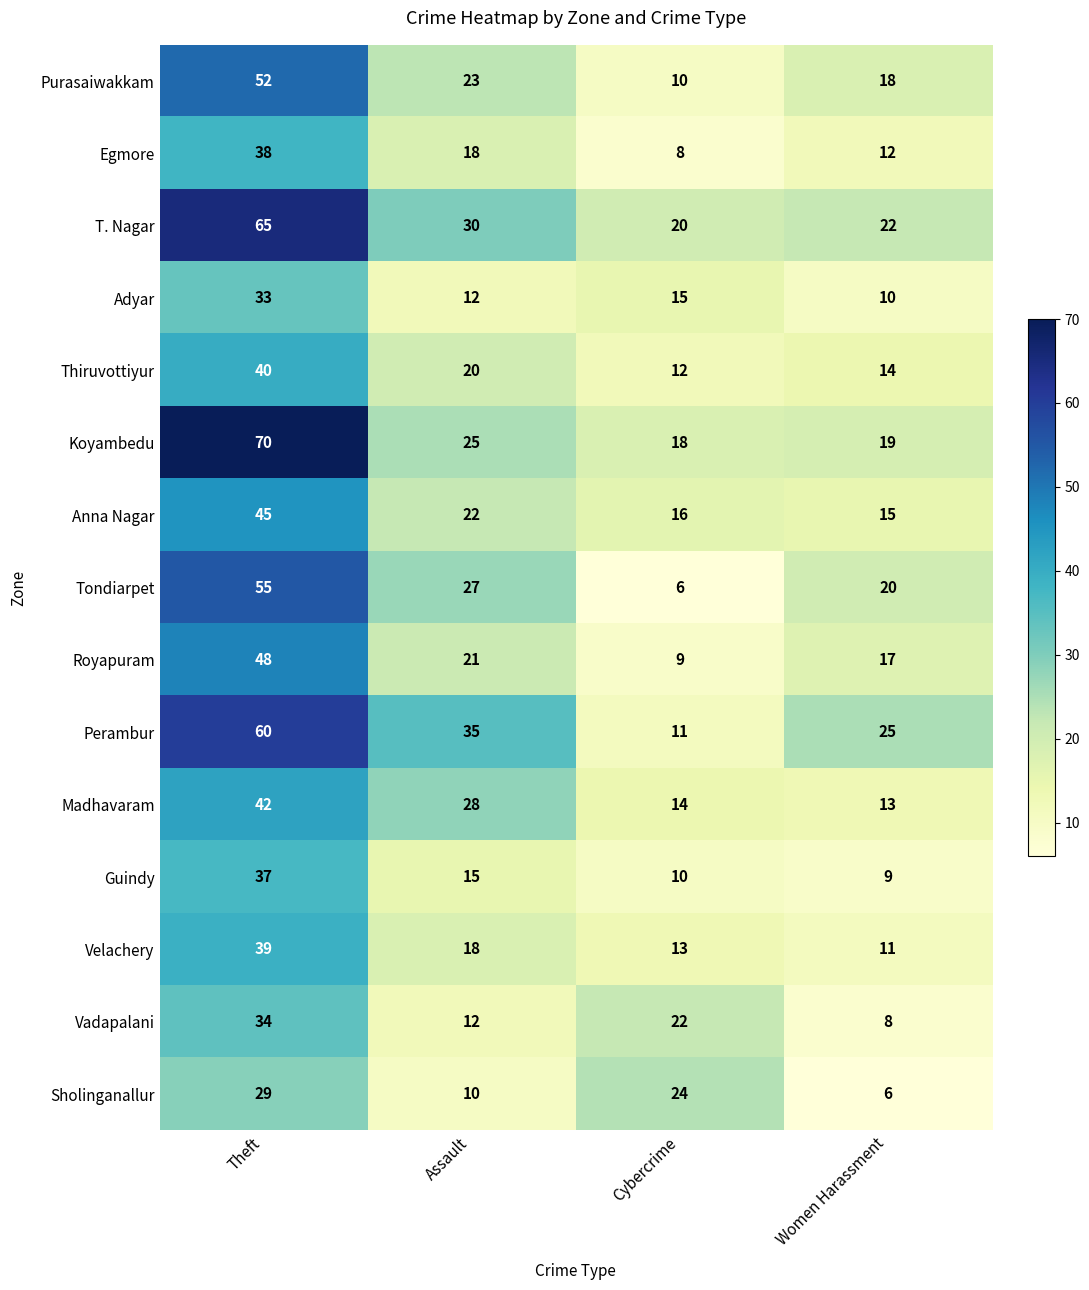

True or false: Purasaiwakkam has a value of 10 at Cybercrime.

True